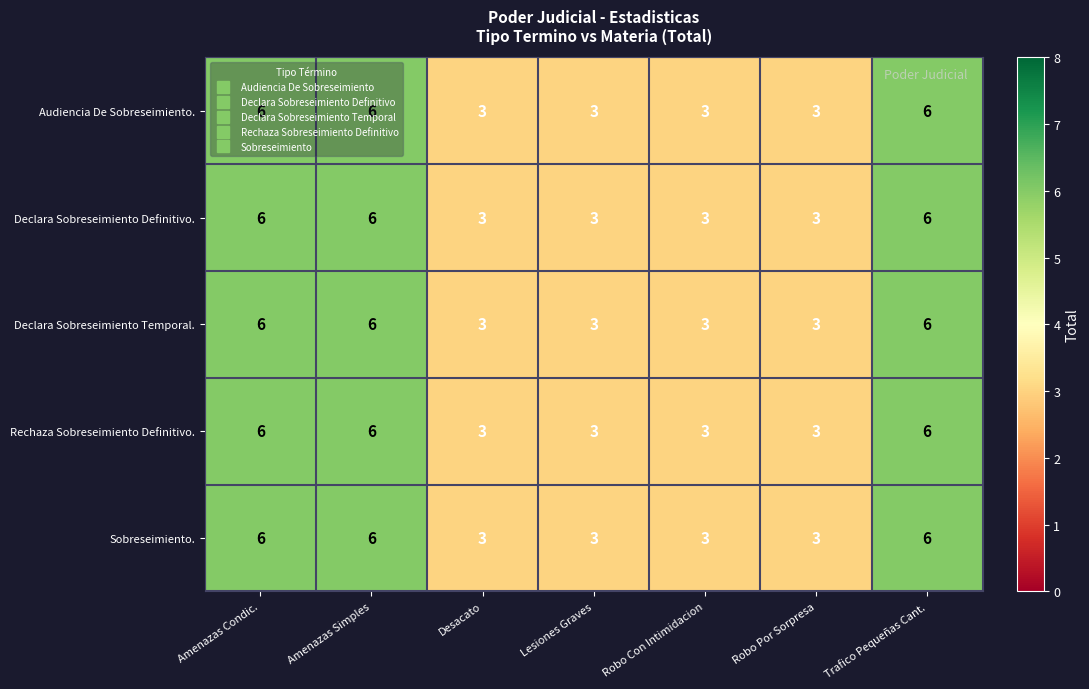

How many Declara Sobreseimiento Definitivo. values are between 3 and 6?

7